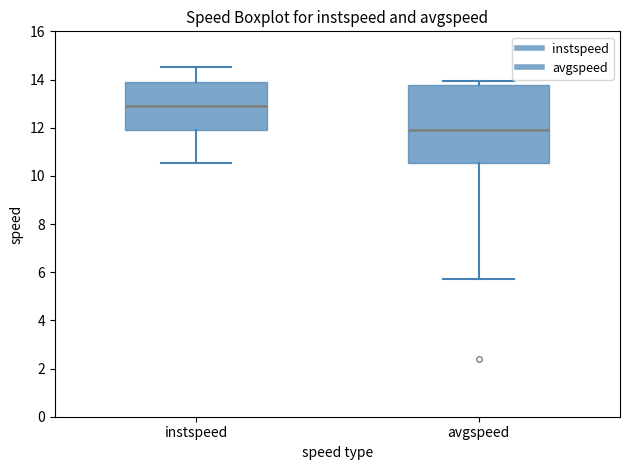

Which box is the tallest, from its lower edge to its upper edge?

avgspeed